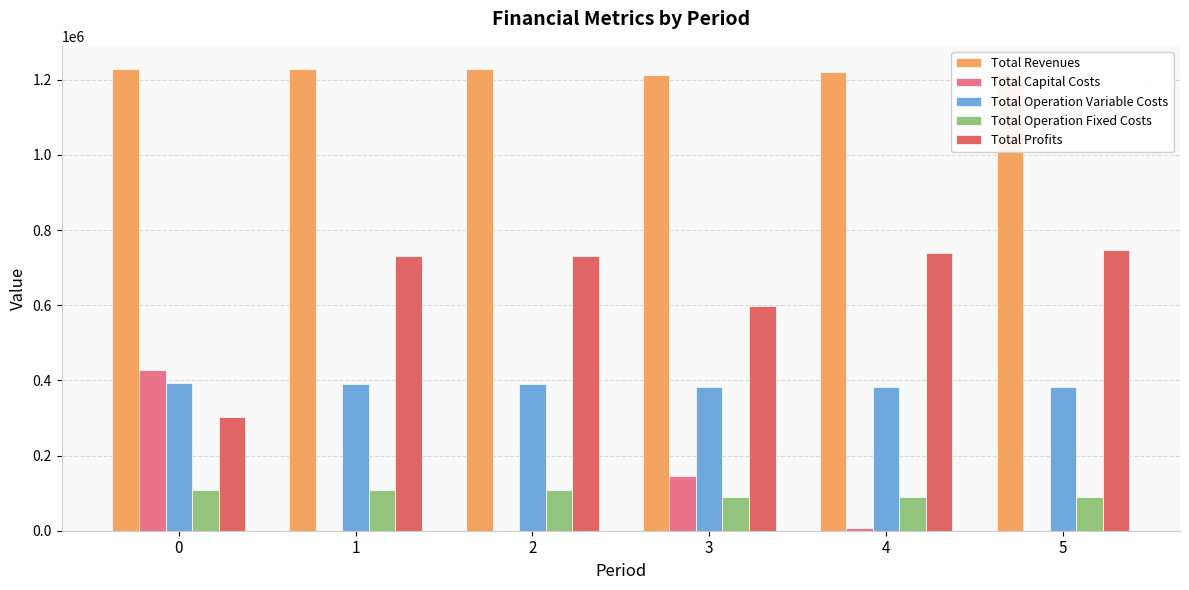

Does the chart contain stacked bars?

No